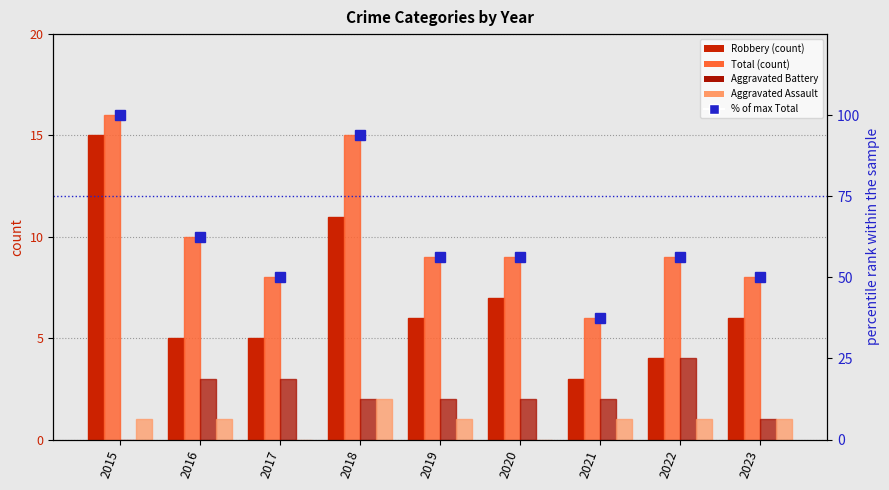

Reading left to right, what are all the values shown in this chart?

Robbery: 15.0	5.0	5.0	11.0	6.0	7.0	3.0	4.0	6.0
Total: 16.0	10.0	8.0	15.0	9.0	9.0	6.0	9.0	8.0
Aggravated Battery: 0.0	3.0	3.0	2.0	2.0	2.0	2.0	4.0	1.0
Aggravated Assault: 1.0	1.0	0.0	2.0	1.0	0.0	1.0	1.0	1.0
% of max Total: 100.0	62.5	50.0	93.8	56.2	56.2	37.5	56.2	50.0